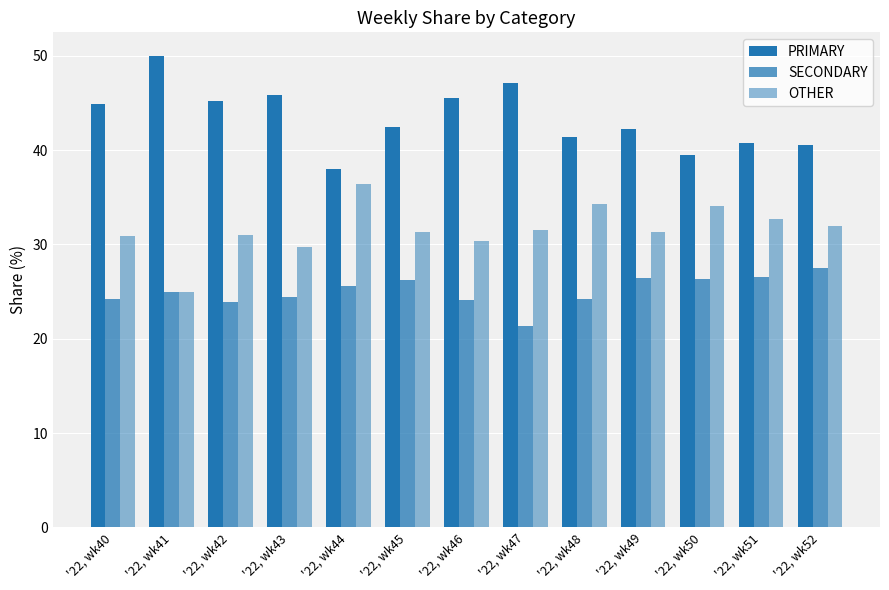

At which label does SECONDARY reach its peak?

'22, wk52